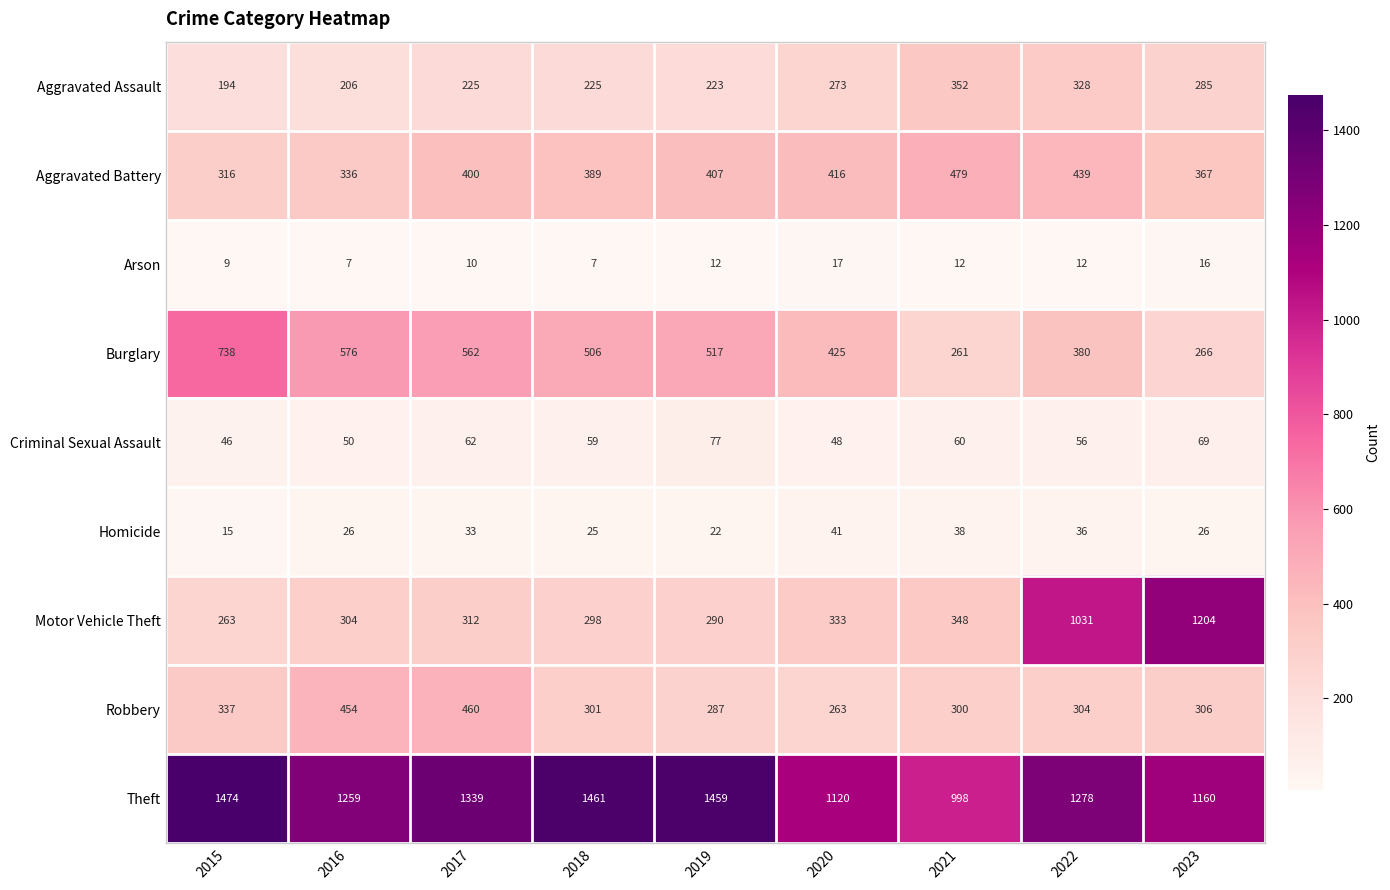

At which label does Motor Vehicle Theft reach its minimum?

2015